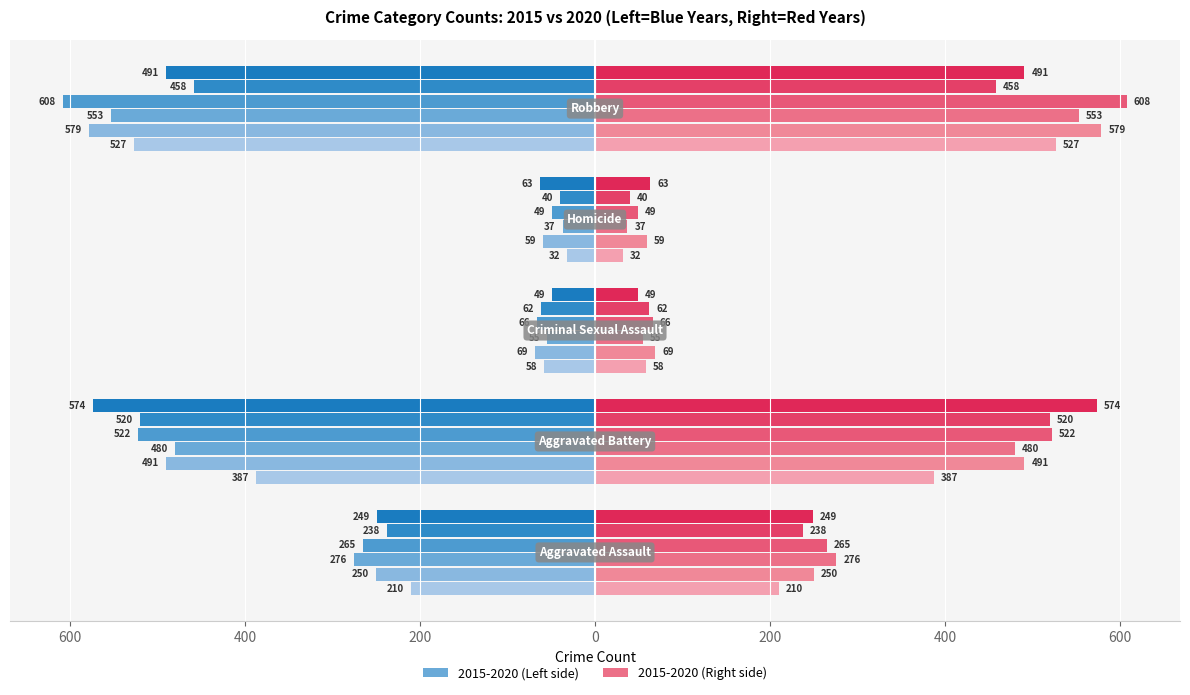

Is it true that 2020_right equals 17 at 400?

False